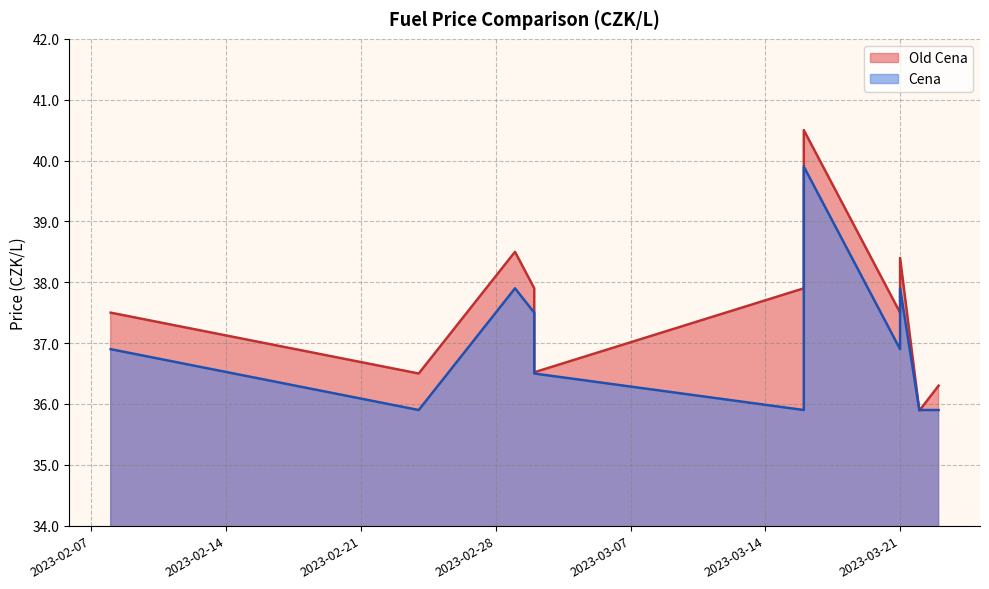

At which label does Old Cena reach its peak?

2023-03-16